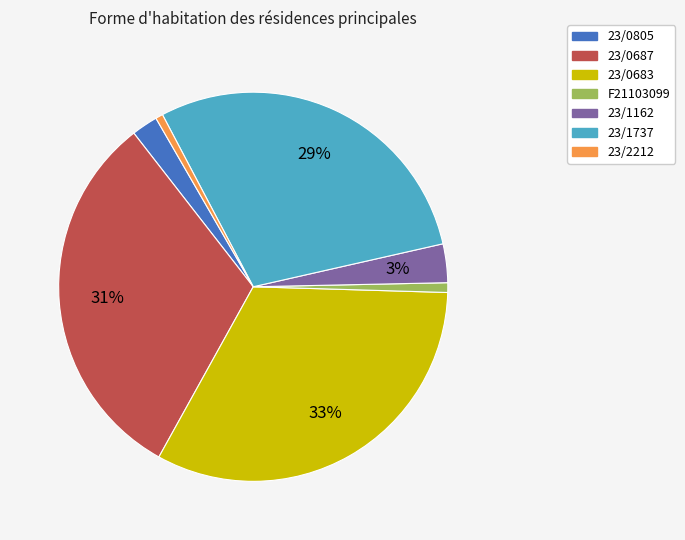

To the nearest percent, what percentage of the pie is F21103099?

1%